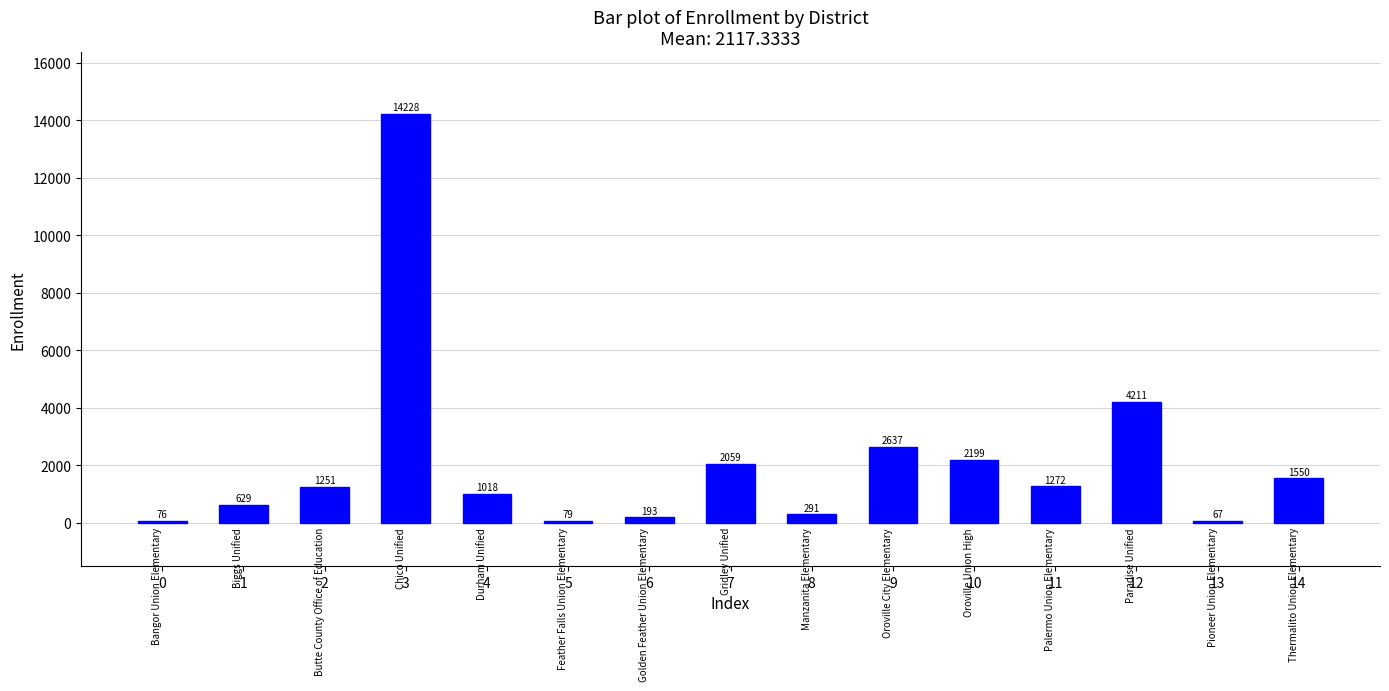

What is the change in value from 4 to 12?

+3193